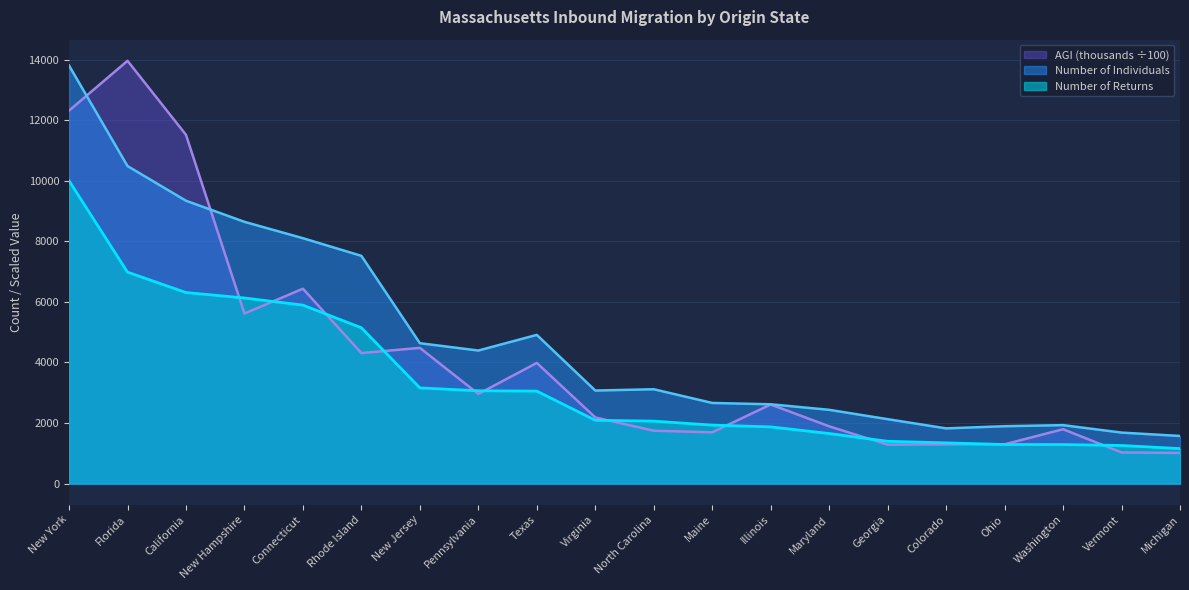

What is the maximum value for Number of Returns?

10004.0